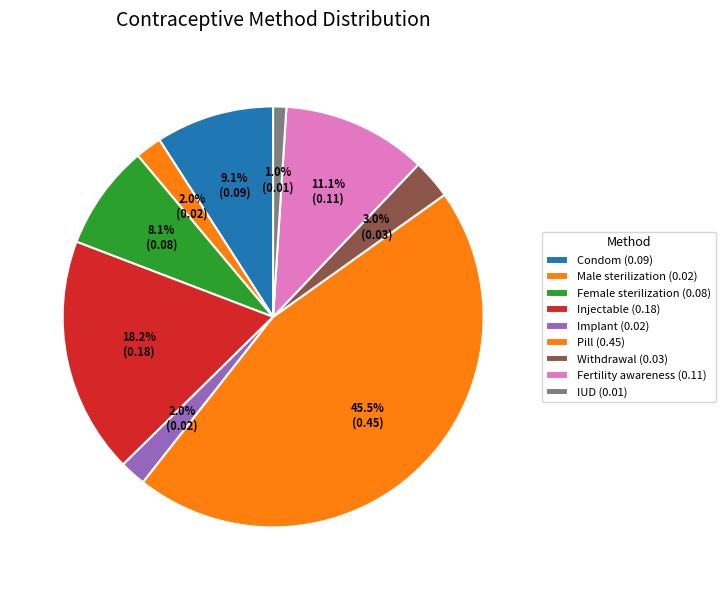

To the nearest percent, what is the combined percentage of IUD and Implant?

3%